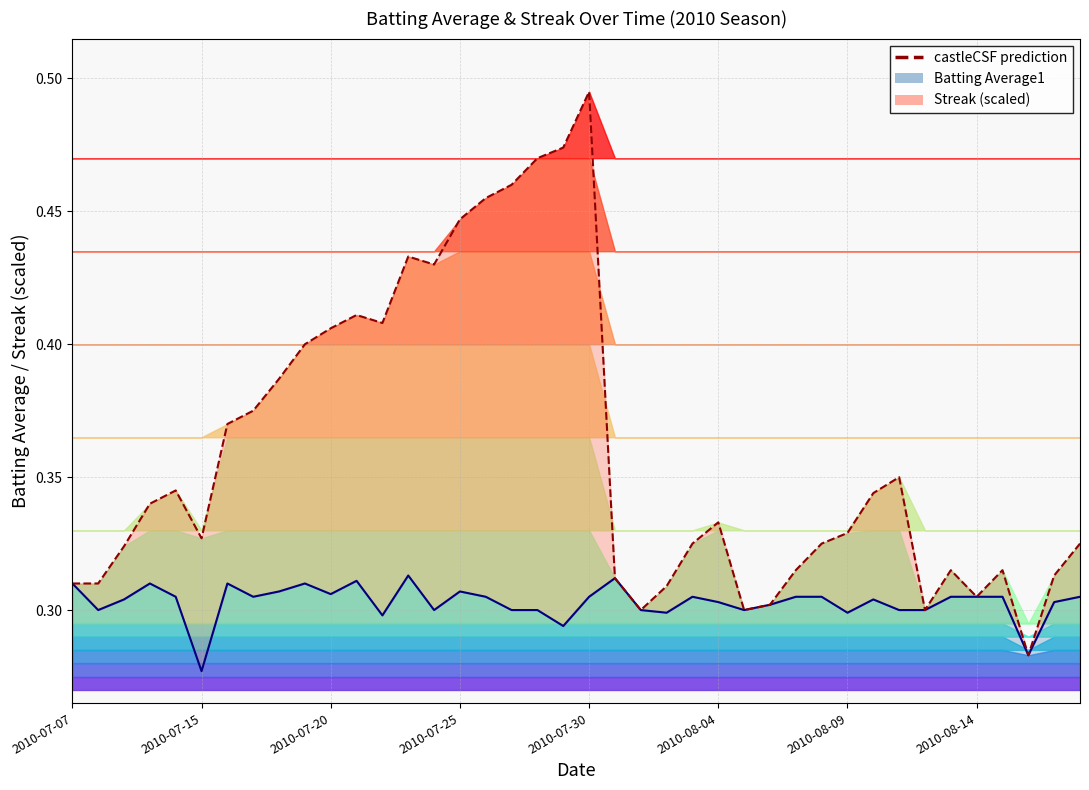

Count the values in the range 0 to 1.

40